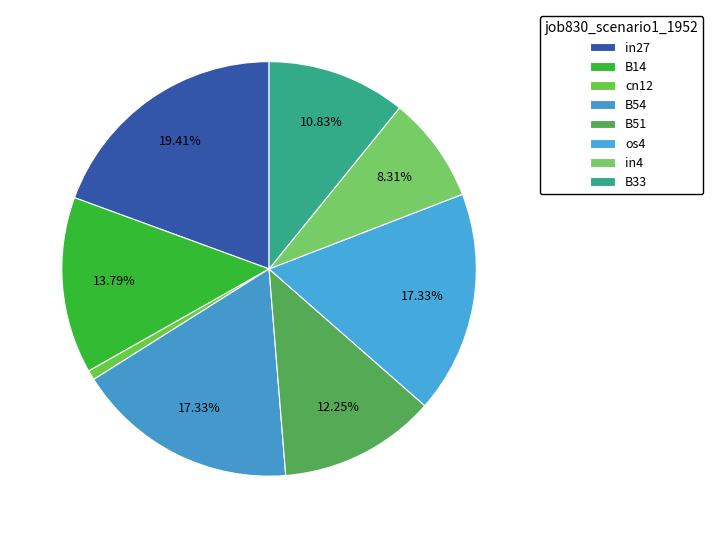

To the nearest percent, what percentage of the pie is B51?

12%